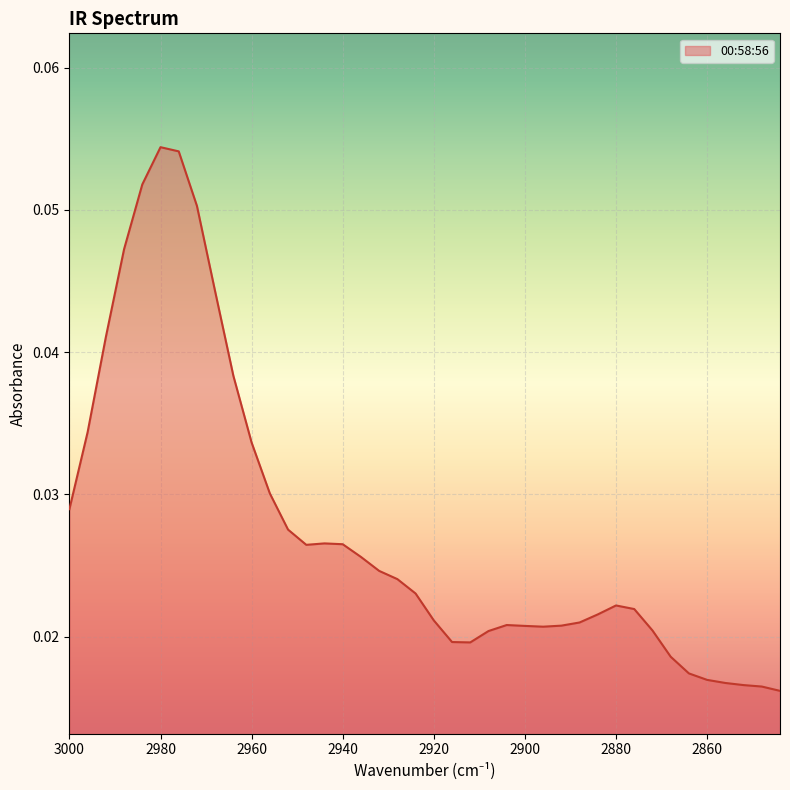

List the labels in order of value, smallest first.

2844, 2848, 2852, 2856, 2860, 2864, 2868, 2912, 2916, 2908, 2872, 2896, 2900, 2892, 2904, 2888, 2920, 2884, 2876, 2880, 2924, 2928, 2932, 2936, 2948, 2940, 2944, 2952, 3000, 2956, 2960, 2996, 2964, 2992, 2968, 2988, 2972, 2984, 2976, 2980